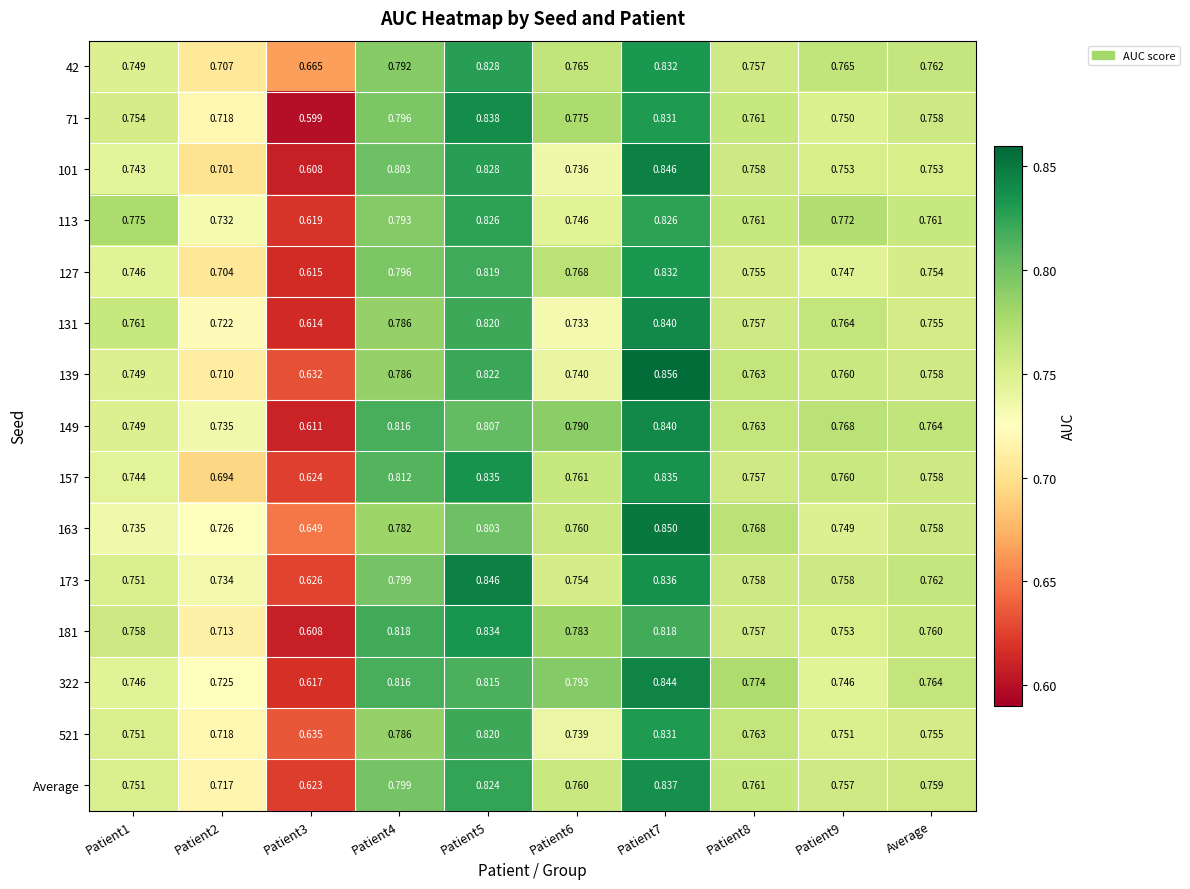

Reading left to right, extract all data points from this chart.

42: Patient1=0.7	Patient2=0.7	Patient3=0.7	Patient4=0.8	Patient5=0.8	Patient6=0.8	Patient7=0.8	Patient8=0.8	Patient9=0.8	Average=0.8
71: Patient1=0.8	Patient2=0.7	Patient3=0.6	Patient4=0.8	Patient5=0.8	Patient6=0.8	Patient7=0.8	Patient8=0.8	Patient9=0.8	Average=0.8
101: Patient1=0.7	Patient2=0.7	Patient3=0.6	Patient4=0.8	Patient5=0.8	Patient6=0.7	Patient7=0.8	Patient8=0.8	Patient9=0.8	Average=0.8
113: Patient1=0.8	Patient2=0.7	Patient3=0.6	Patient4=0.8	Patient5=0.8	Patient6=0.7	Patient7=0.8	Patient8=0.8	Patient9=0.8	Average=0.8
127: Patient1=0.7	Patient2=0.7	Patient3=0.6	Patient4=0.8	Patient5=0.8	Patient6=0.8	Patient7=0.8	Patient8=0.8	Patient9=0.7	Average=0.8
131: Patient1=0.8	Patient2=0.7	Patient3=0.6	Patient4=0.8	Patient5=0.8	Patient6=0.7	Patient7=0.8	Patient8=0.8	Patient9=0.8	Average=0.8
139: Patient1=0.7	Patient2=0.7	Patient3=0.6	Patient4=0.8	Patient5=0.8	Patient6=0.7	Patient7=0.9	Patient8=0.8	Patient9=0.8	Average=0.8
149: Patient1=0.7	Patient2=0.7	Patient3=0.6	Patient4=0.8	Patient5=0.8	Patient6=0.8	Patient7=0.8	Patient8=0.8	Patient9=0.8	Average=0.8
157: Patient1=0.7	Patient2=0.7	Patient3=0.6	Patient4=0.8	Patient5=0.8	Patient6=0.8	Patient7=0.8	Patient8=0.8	Patient9=0.8	Average=0.8
163: Patient1=0.7	Patient2=0.7	Patient3=0.6	Patient4=0.8	Patient5=0.8	Patient6=0.8	Patient7=0.8	Patient8=0.8	Patient9=0.7	Average=0.8
173: Patient1=0.8	Patient2=0.7	Patient3=0.6	Patient4=0.8	Patient5=0.8	Patient6=0.8	Patient7=0.8	Patient8=0.8	Patient9=0.8	Average=0.8
181: Patient1=0.8	Patient2=0.7	Patient3=0.6	Patient4=0.8	Patient5=0.8	Patient6=0.8	Patient7=0.8	Patient8=0.8	Patient9=0.8	Average=0.8
322: Patient1=0.7	Patient2=0.7	Patient3=0.6	Patient4=0.8	Patient5=0.8	Patient6=0.8	Patient7=0.8	Patient8=0.8	Patient9=0.7	Average=0.8
521: Patient1=0.8	Patient2=0.7	Patient3=0.6	Patient4=0.8	Patient5=0.8	Patient6=0.7	Patient7=0.8	Patient8=0.8	Patient9=0.8	Average=0.8
Average: Patient1=0.8	Patient2=0.7	Patient3=0.6	Patient4=0.8	Patient5=0.8	Patient6=0.8	Patient7=0.8	Patient8=0.8	Patient9=0.8	Average=0.8